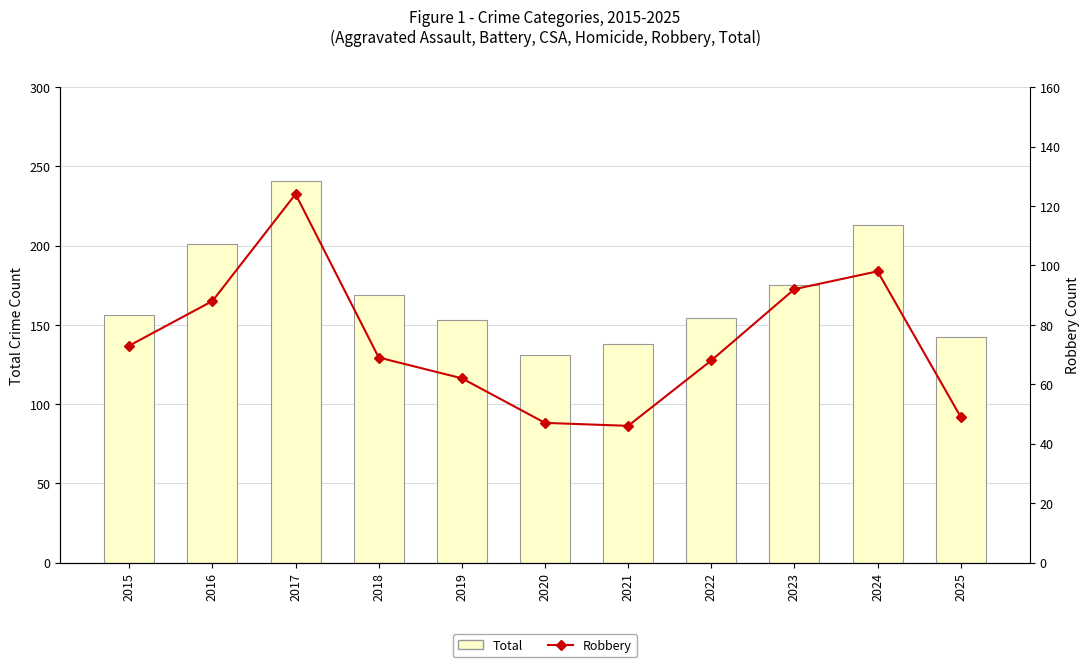

Reading left to right, transcribe all the data shown in this chart.

Total: 2015=156	2016=201	2017=241	2018=169	2019=153	2020=131	2021=138	2022=154	2023=175	2024=213	2025=142
Robbery: 2015=73	2016=88	2017=124	2018=69	2019=62	2020=47	2021=46	2022=68	2023=92	2024=98	2025=49